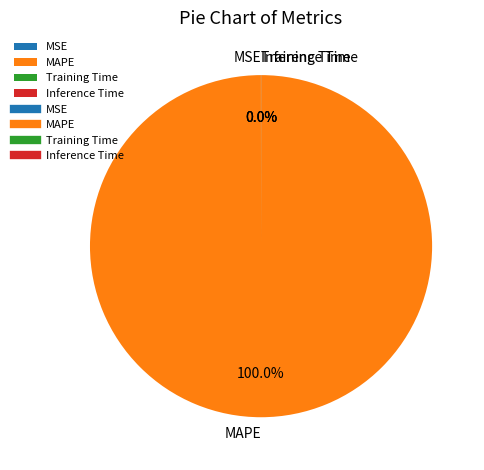

Which category has the biggest portion of the pie?

MAPE